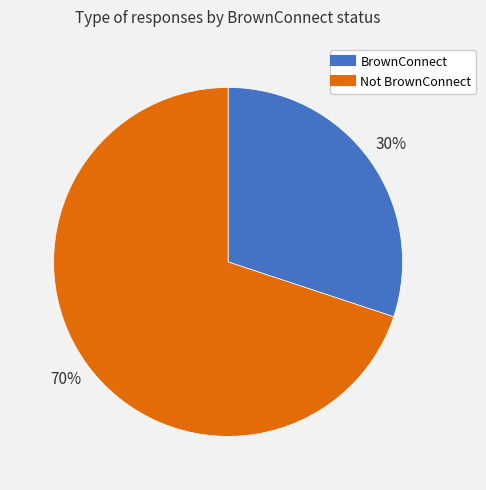

Do BrownConnect and Not BrownConnect together represent more than half of the pie?

Yes